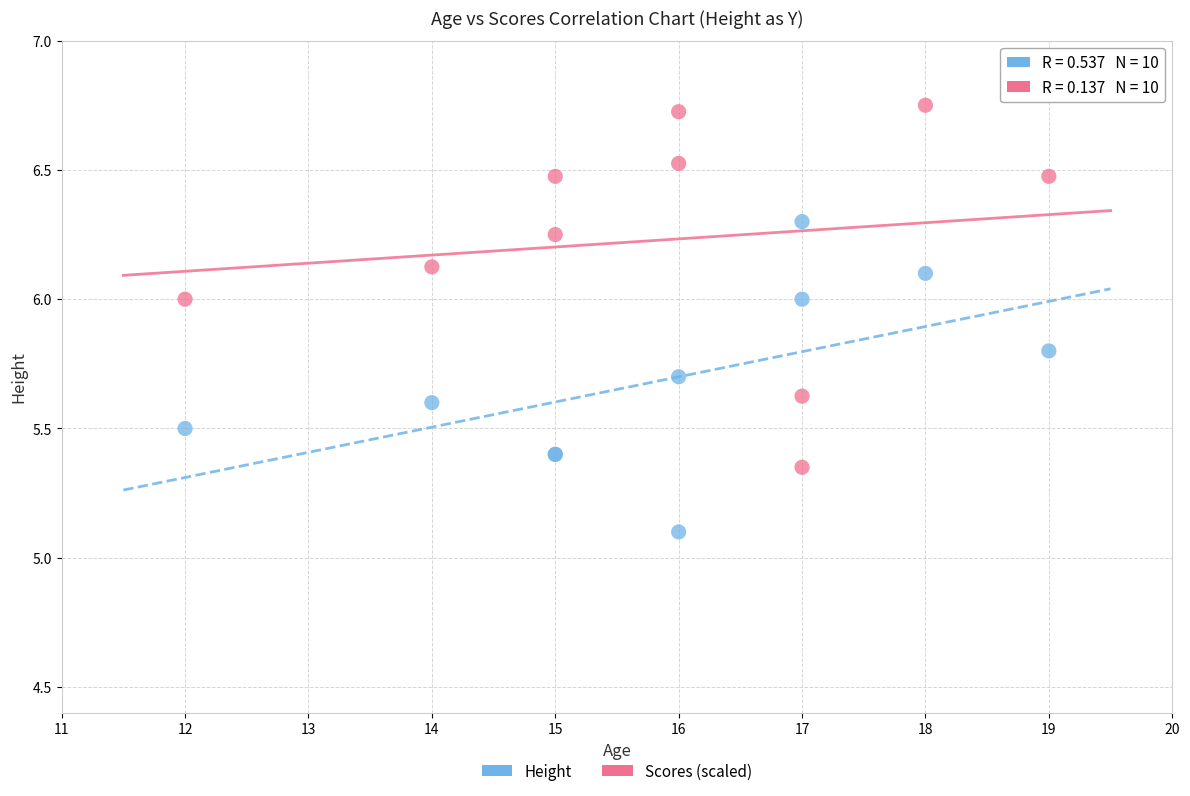

Across all series, what Y value is closest to 5?

5.1